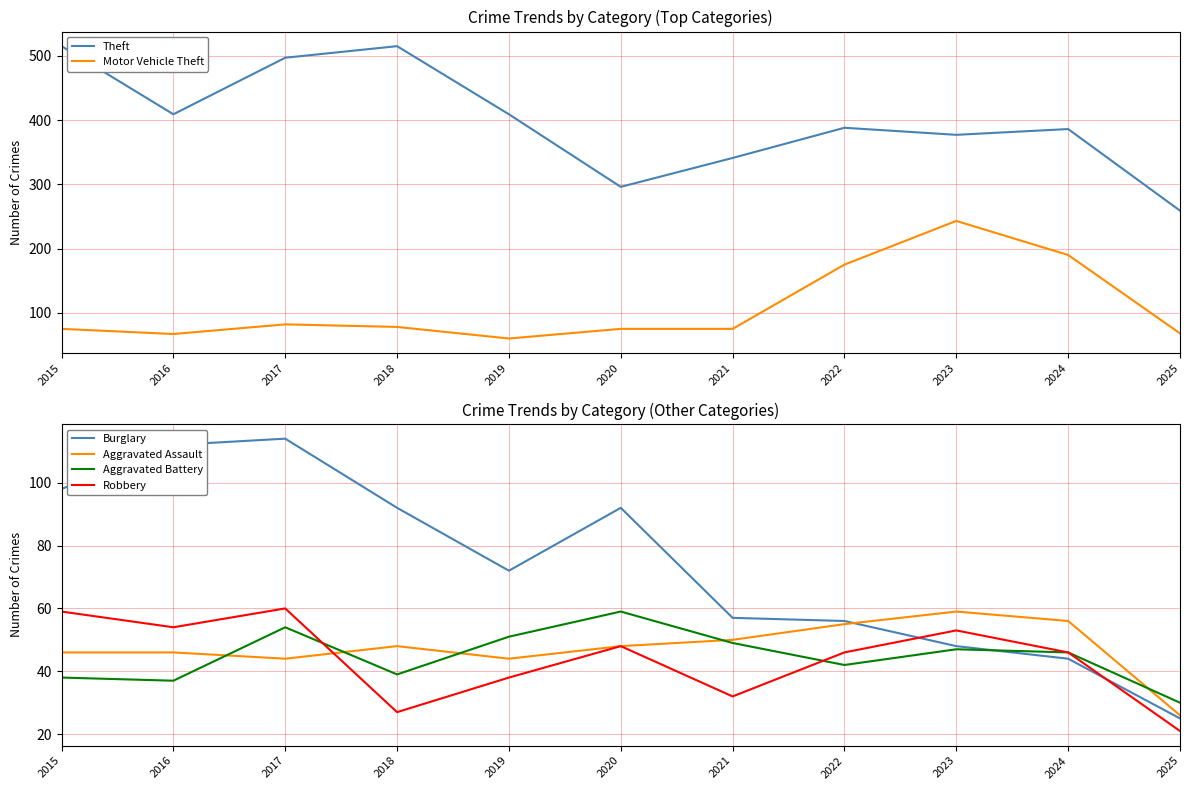

Reading left to right, extract all data points from this chart.

Theft: 515	409	497	515	409	296	341	388	377	386	259
Motor Vehicle Theft: 75	67	82	78	60	75	75	175	243	190	68
Burglary: 98	112	114	92	72	92	57	56	48	44	25
Aggravated Assault: 46	46	44	48	44	48	50	55	59	56	26
Aggravated Battery: 38	37	54	39	51	59	49	42	47	46	30
Robbery: 59	54	60	27	38	48	32	46	53	46	21